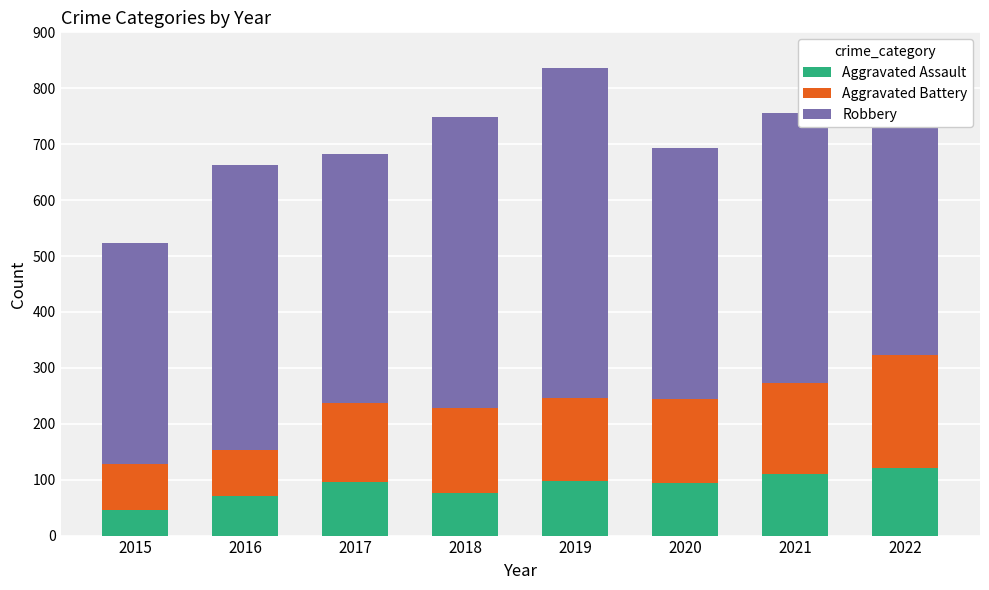

What is the sum of all Aggravated Assault values?

712